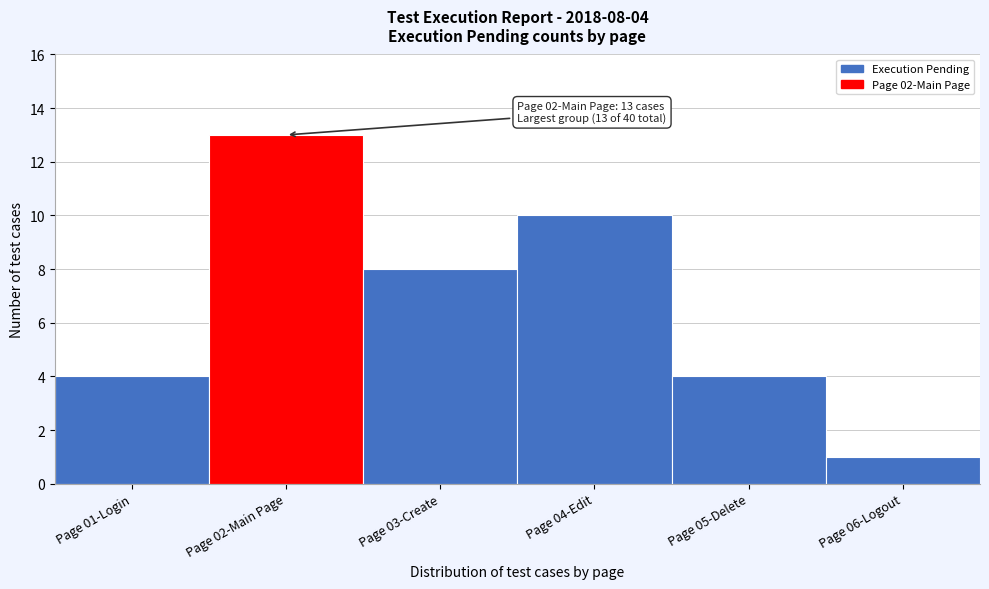

Reading right to left, list all the values displayed in this chart.

Page 06-Logout=1	Page 05-Delete=4	Page 04-Edit=10	Page 03-Create=8	Page 02-Main Page=13	Page 01-Login=4